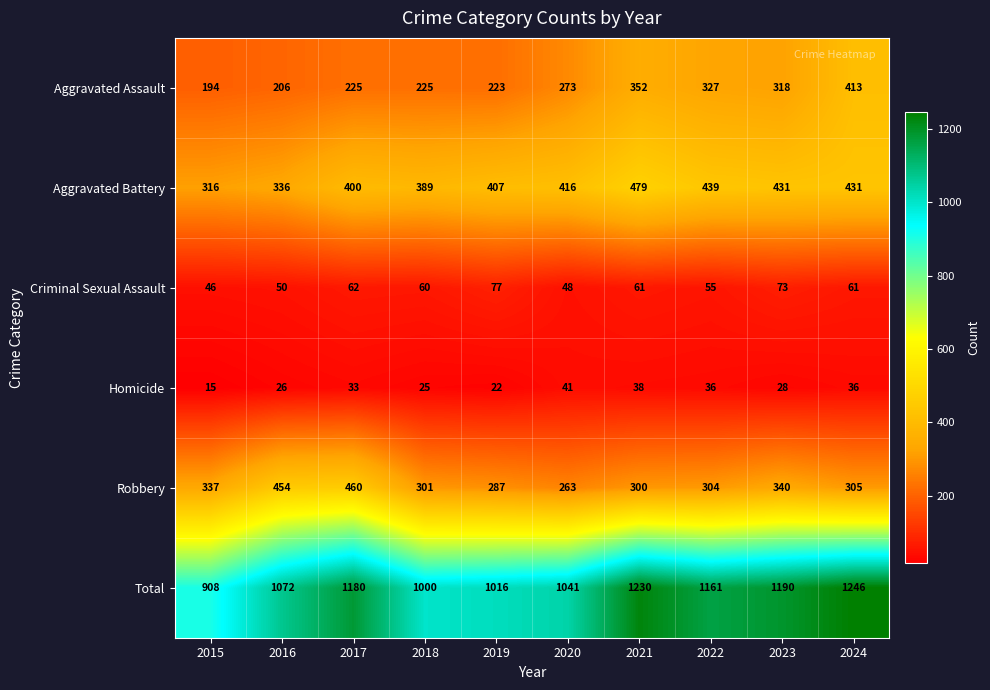

At how many categories does at least one series exceed 679?

10